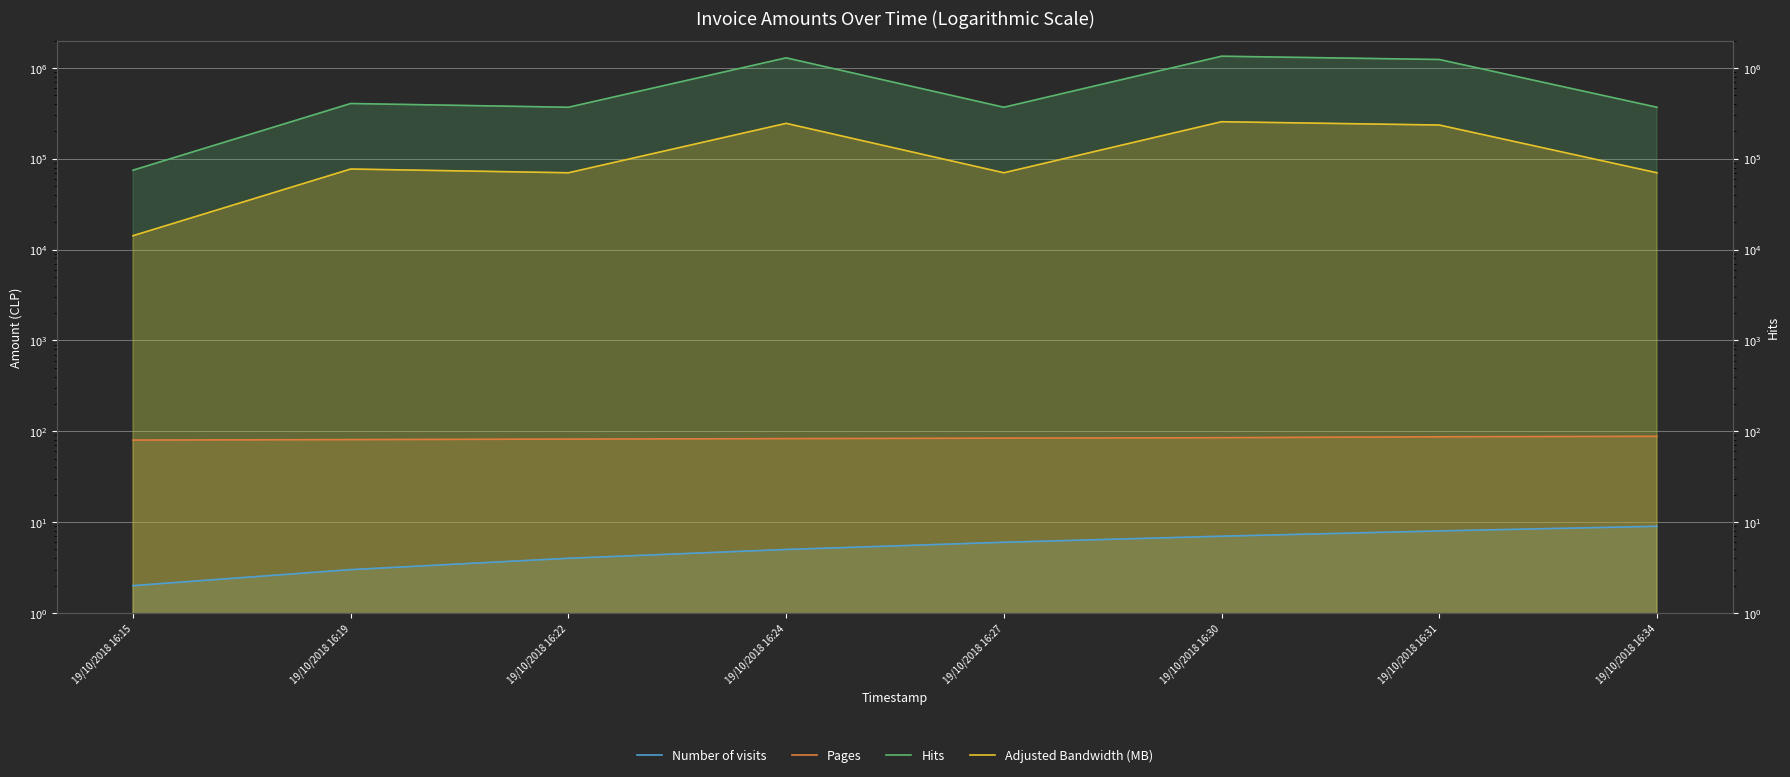

List the labels in order of Adjusted Bandwidth (MB) value, smallest first.

19/10/2018 16:15, 19/10/2018 16:22, 19/10/2018 16:27, 19/10/2018 16:34, 19/10/2018 16:19, 19/10/2018 16:31, 19/10/2018 16:24, 19/10/2018 16:30